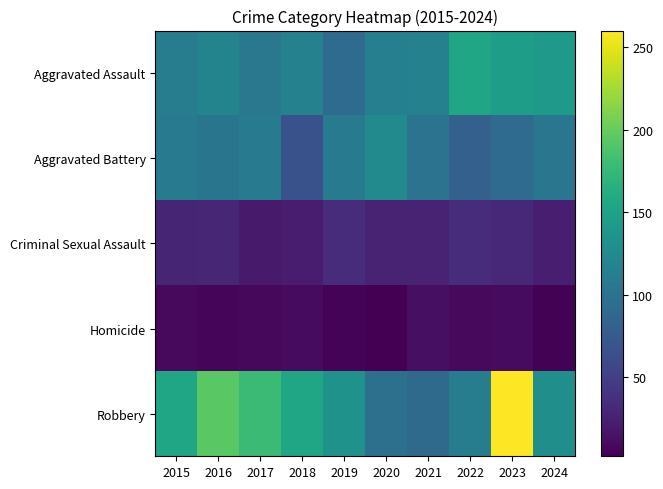

Reading left to right, extract all data points from this chart.

Aggravated Assault: 2015=110	2016=118	2017=105	2018=115	2019=92	2020=113	2021=115	2022=154	2023=146	2024=141
Aggravated Battery: 2015=108	2016=102	2017=108	2018=67	2019=108	2020=125	2021=100	2022=81	2023=92	2024=103
Criminal Sexual Assault: 2015=29	2016=30	2017=21	2018=22	2019=35	2020=28	2021=27	2022=35	2023=32	2024=24
Homicide: 2015=9	2016=7	2017=8	2018=10	2019=5	2020=2	2021=13	2022=9	2023=10	2024=4
Robbery: 2015=154	2016=194	2017=178	2018=155	2019=135	2020=97	2021=91	2022=111	2023=260	2024=130